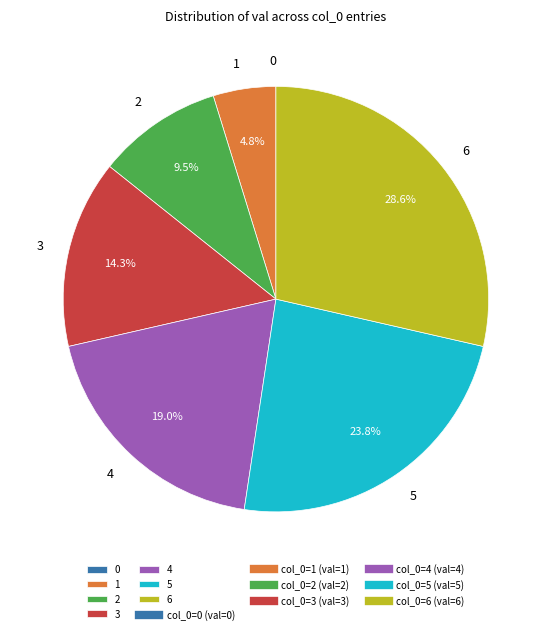

To the nearest percent, what is the difference between the largest and smallest slice percentages?

29%